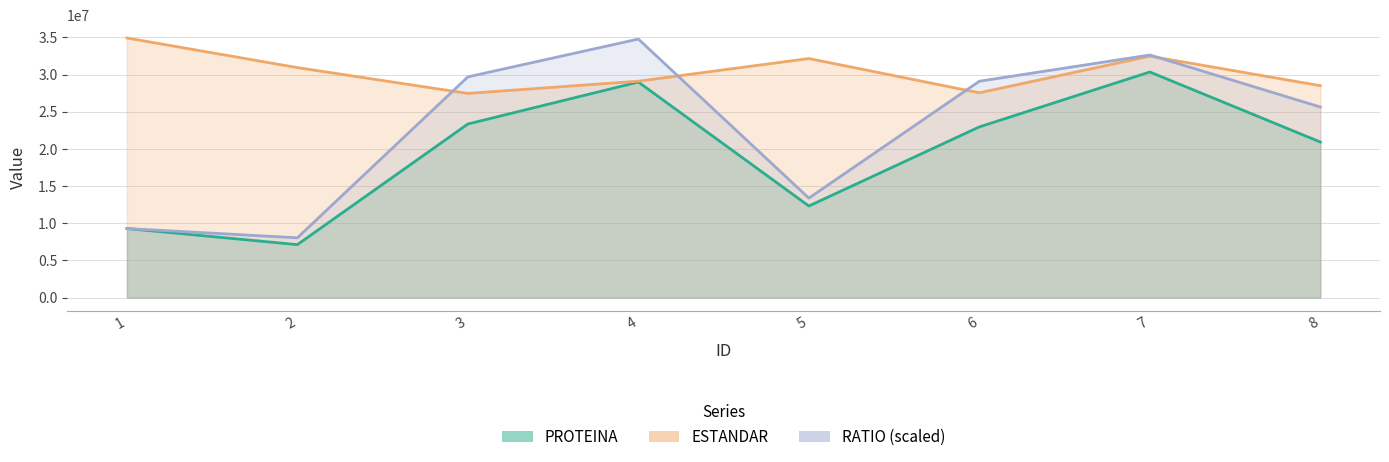

What is the value of the RATIO point at the 2nd from the left?

8039832.6